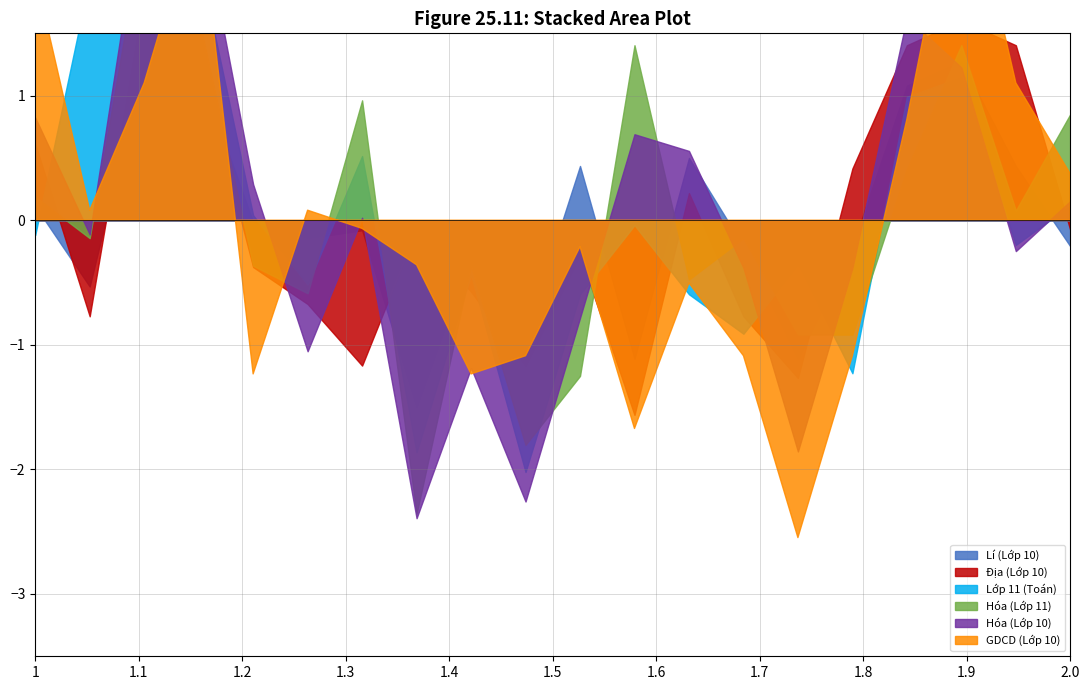

How many lines are shown in the chart?

6